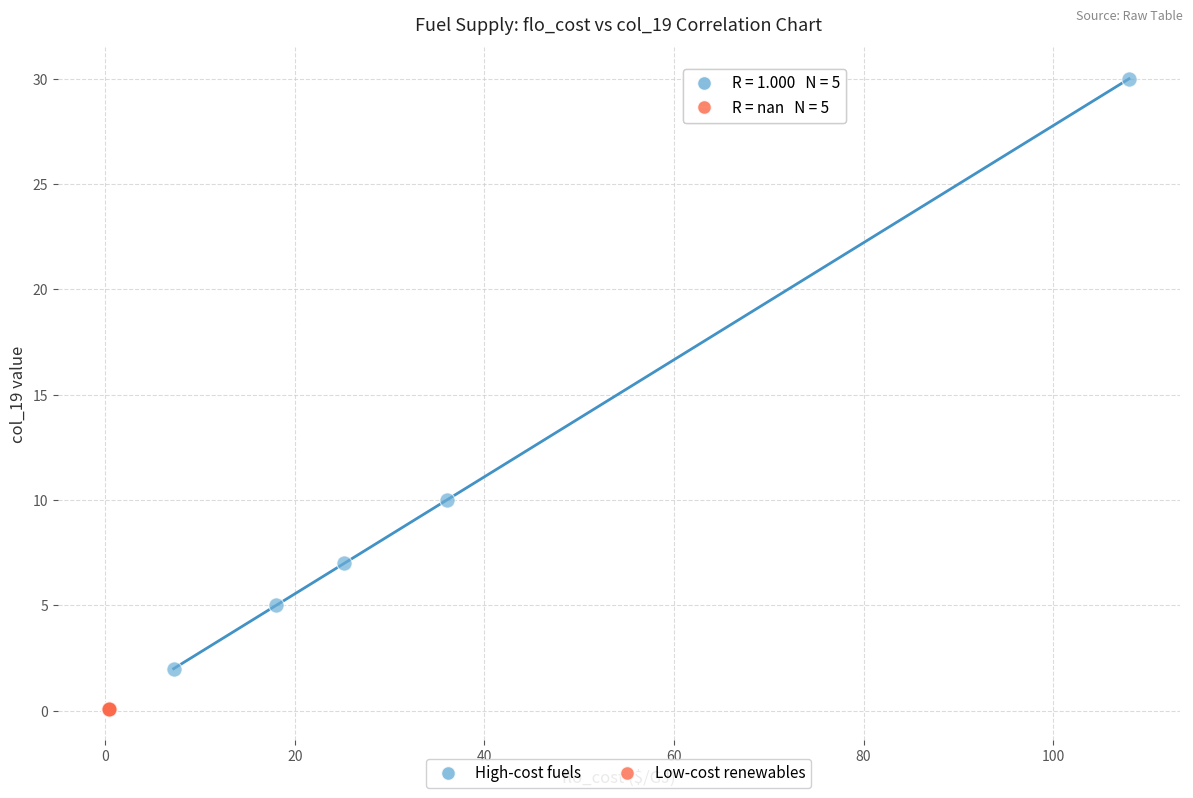

Which series reaches the maximum Y coordinate?

High-cost fuels